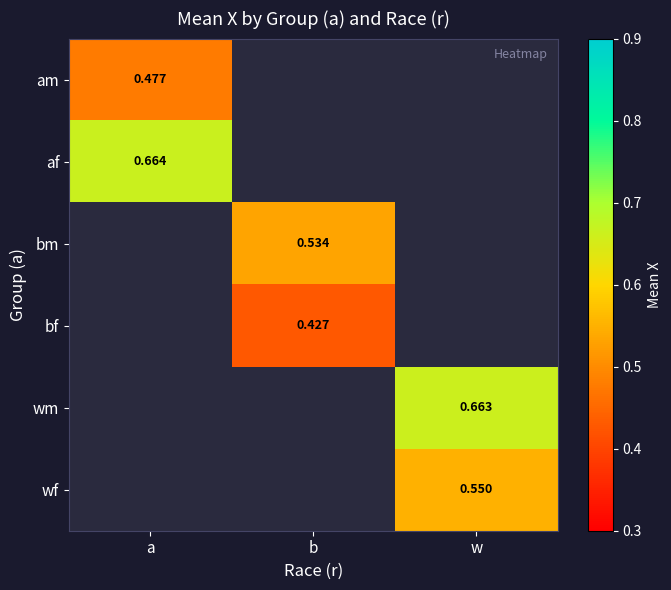

Count the number of categories in the chart.

3